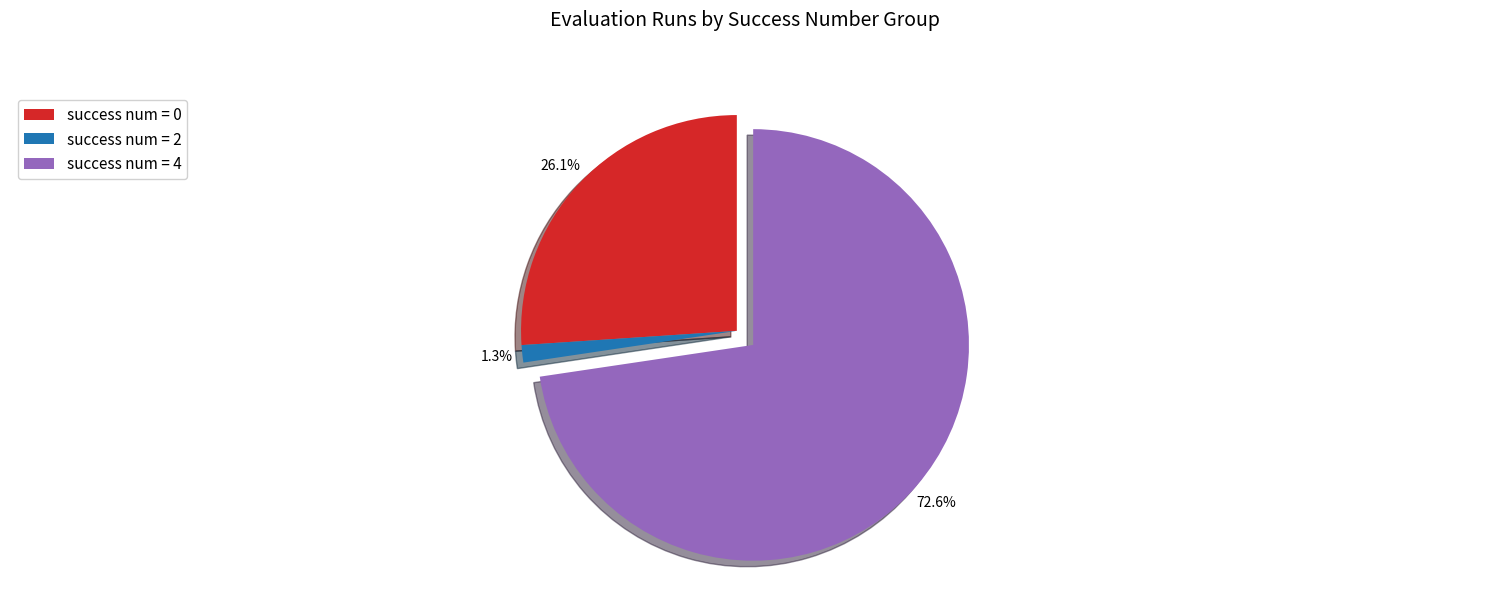

How many segments does this pie chart have?

3